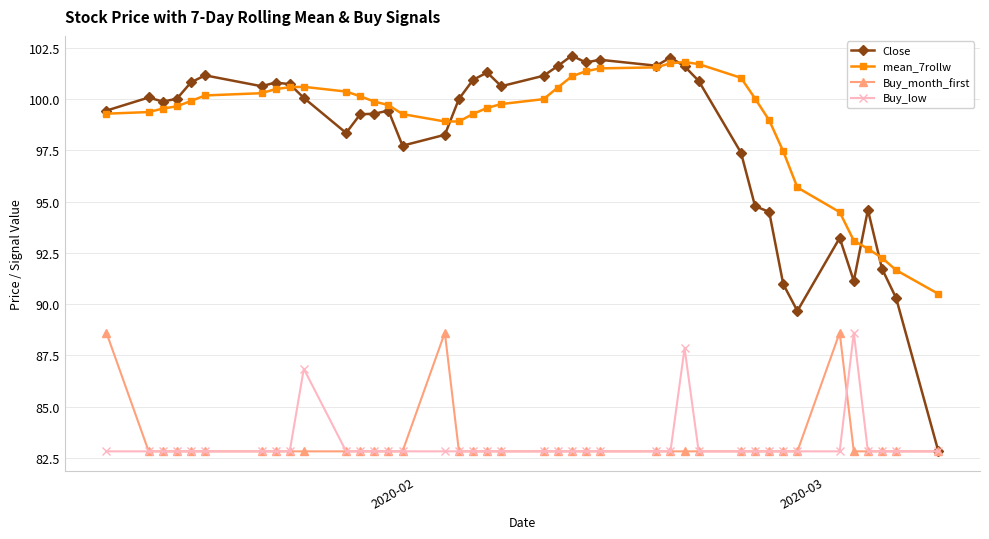

Which series has the largest total across all categories?

mean_7rollw